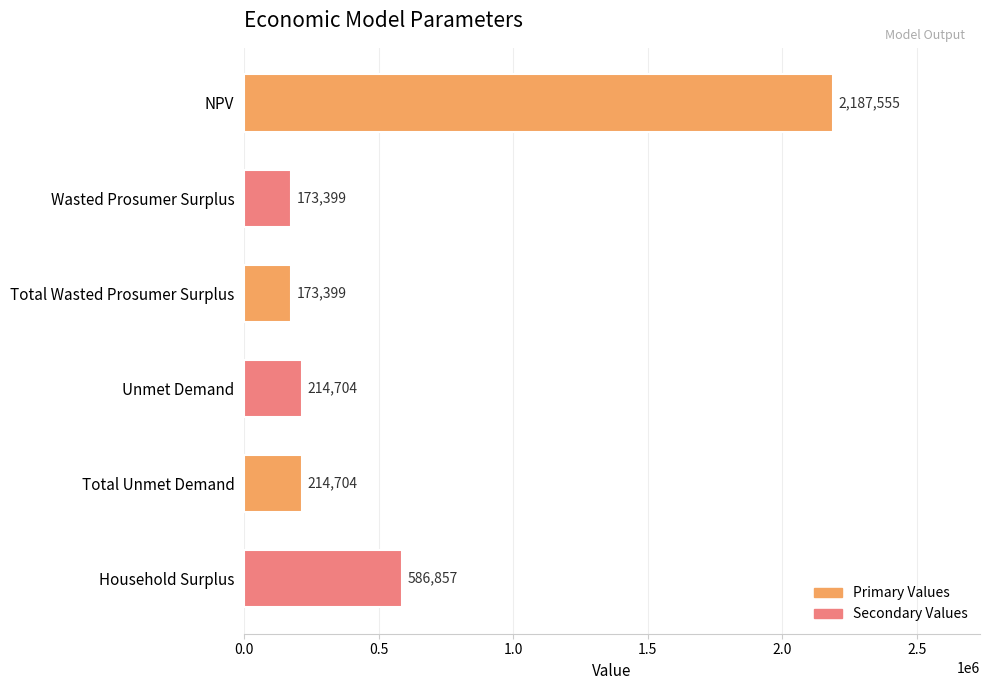

What is the minimum value shown in the chart?

173398.7